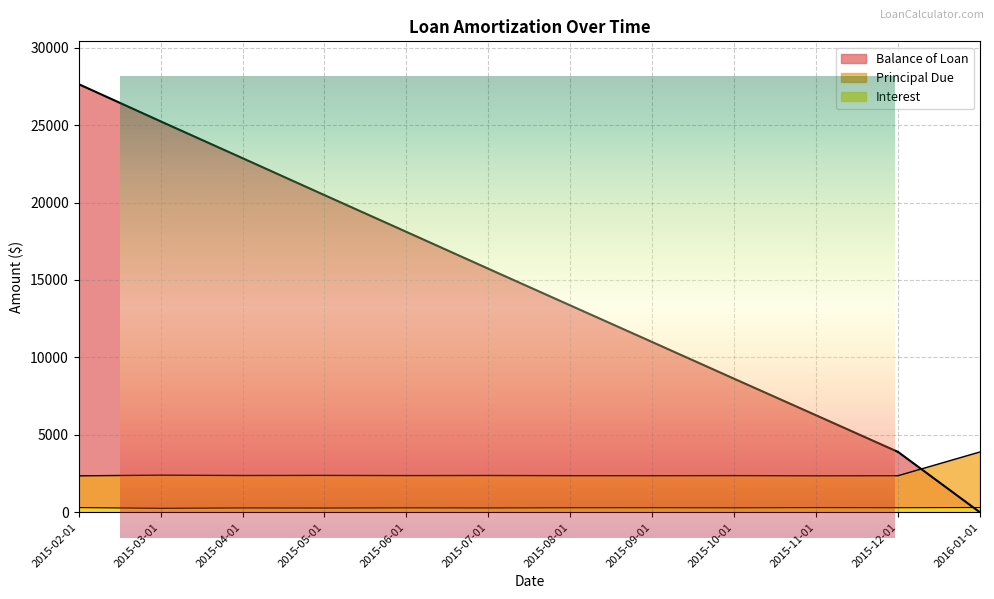

Is it true that Principal Due equals 2358.1 at 2015-11-01?

True